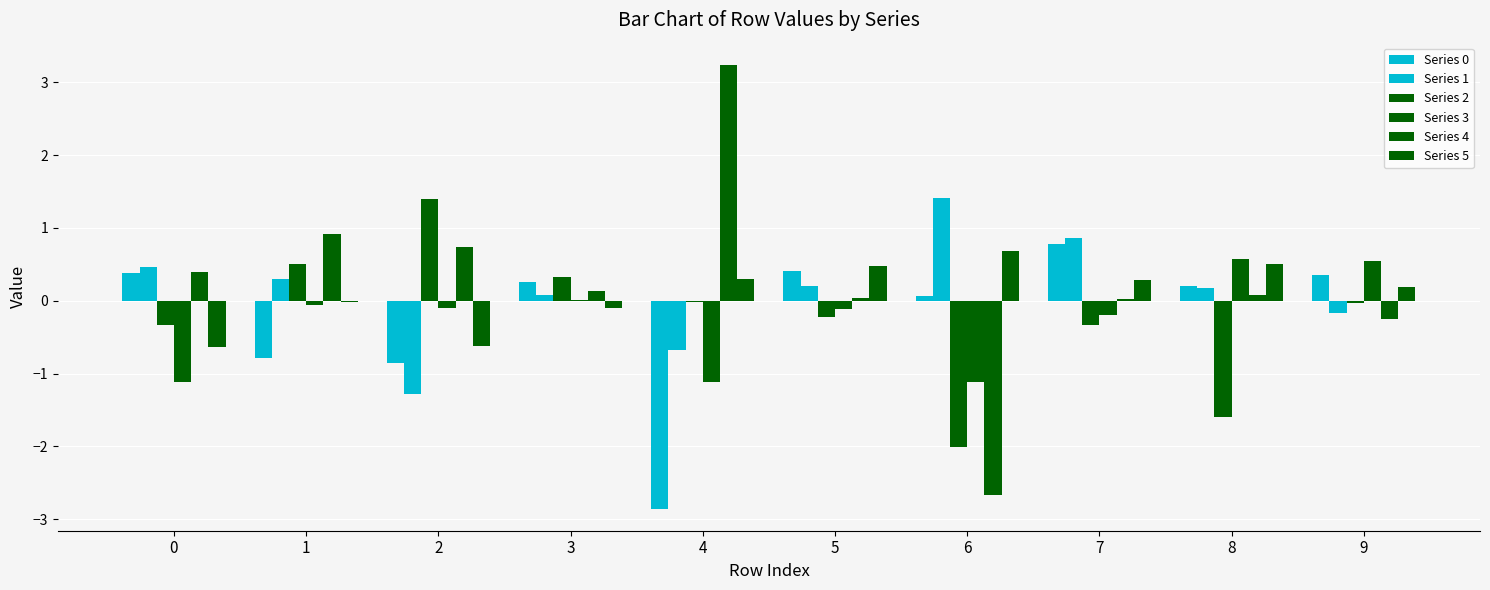

Which series has the largest total across all categories?

Series 4